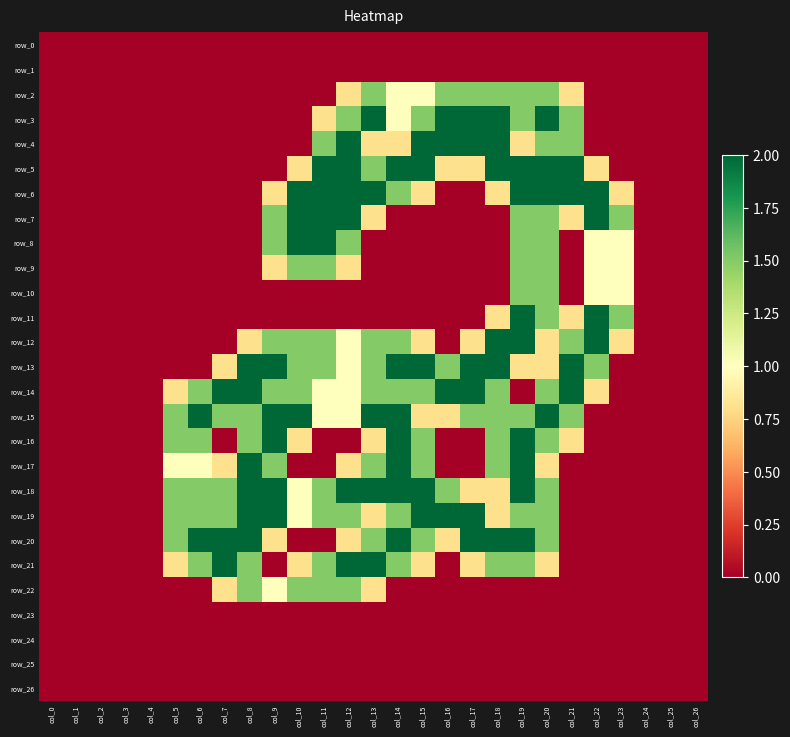

Between col_11 and col_14, which series saw the biggest shift?

row_7